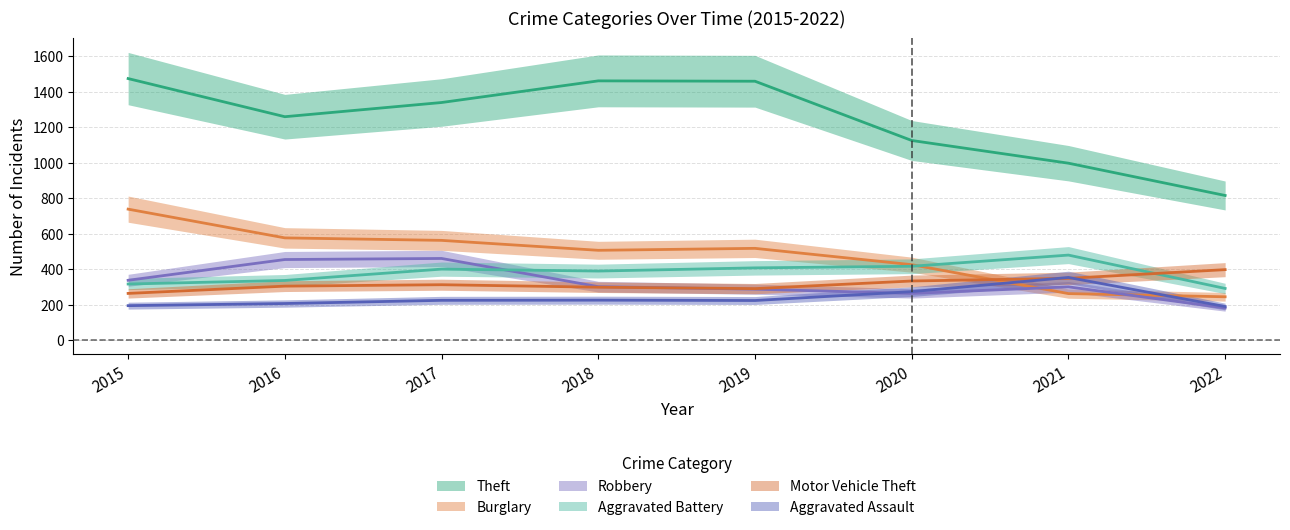

What is the average value of the Theft series?

1241